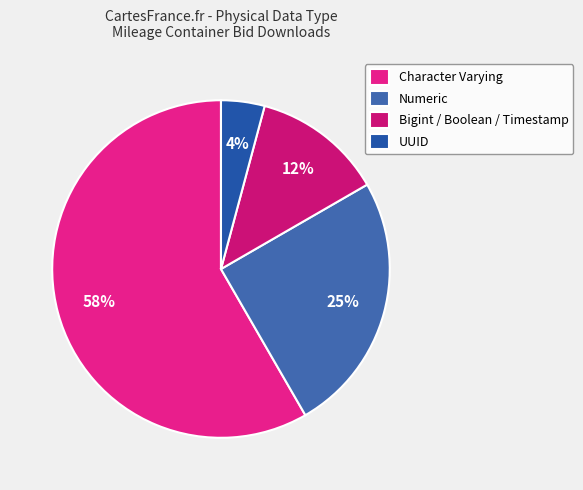

Combined, do Numeric and Character Varying account for over 50%?

Yes